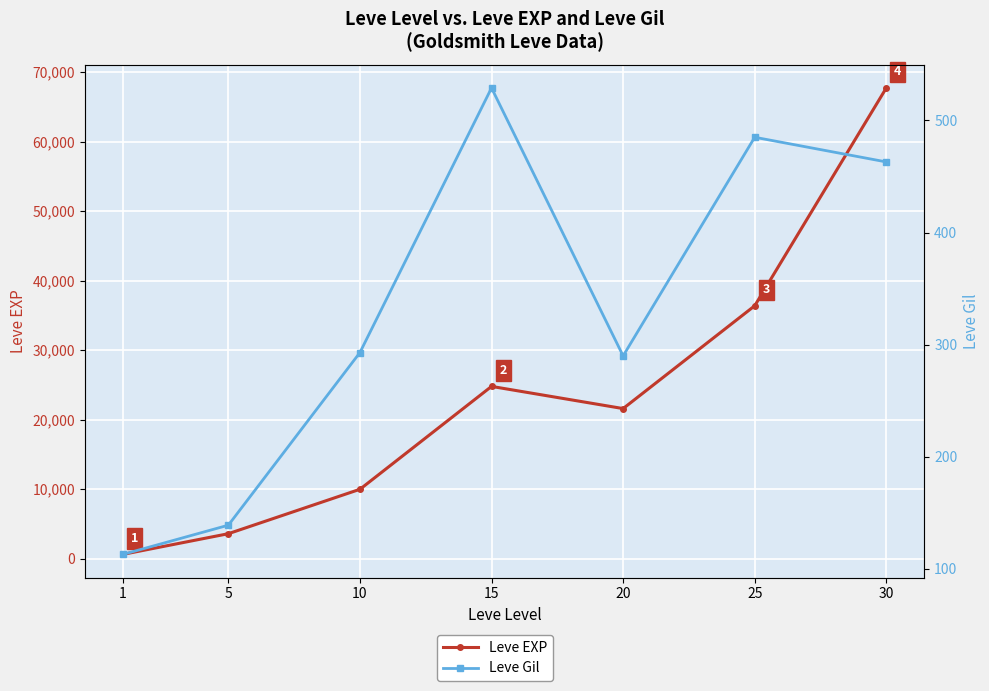

Which has a higher value, 20 or 10?

20